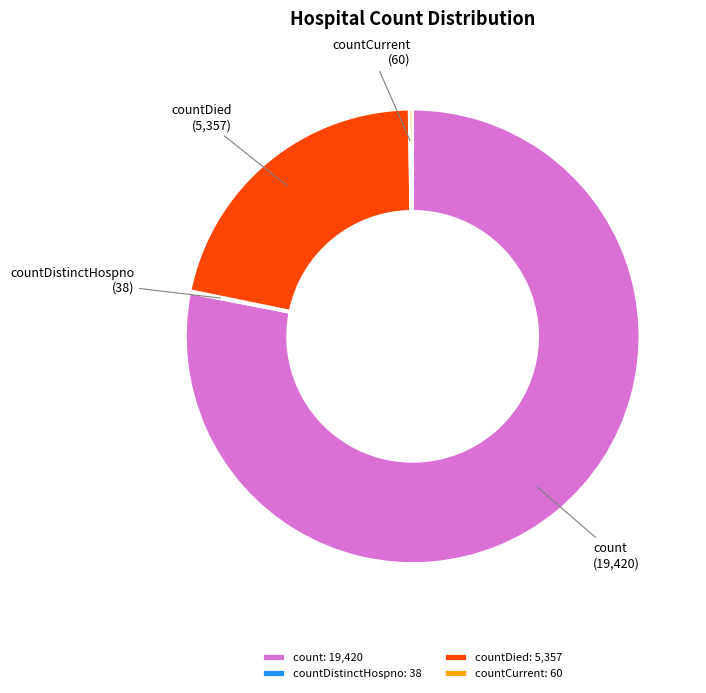

What is the largest slice in the pie chart?

count